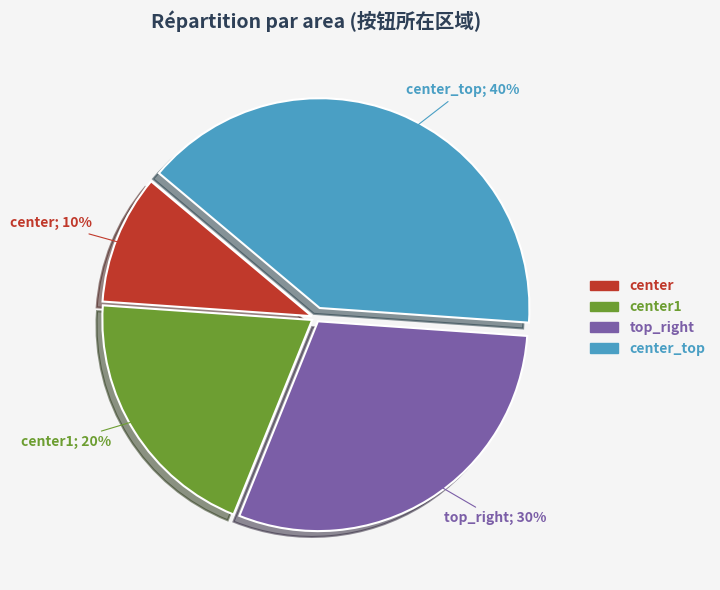

Does any single category account for the majority?

No